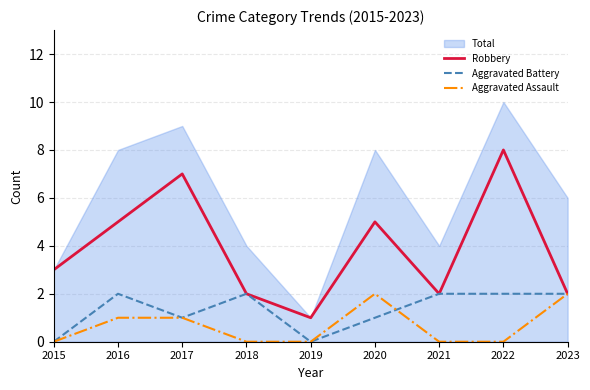

True or false: Aggravated Assault and Robbery intersect in this chart.

False